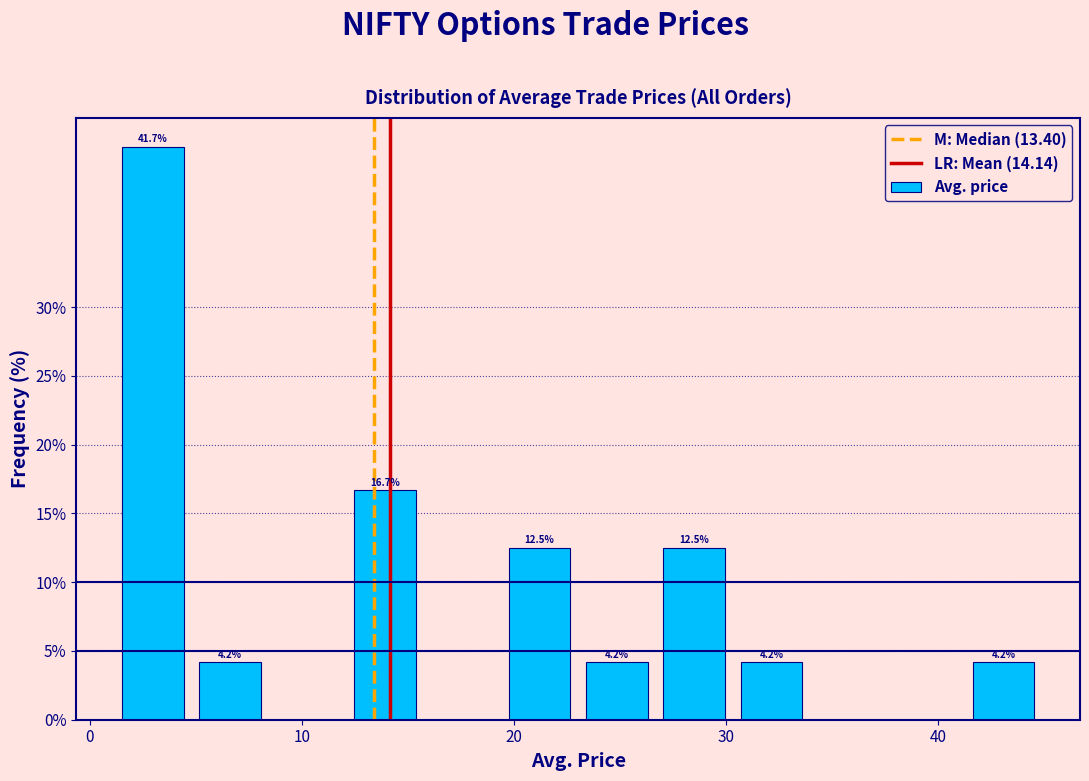

Around what value on the x-axis is the tallest bar? Give the approximate position of its centre, as read against the axis.

3